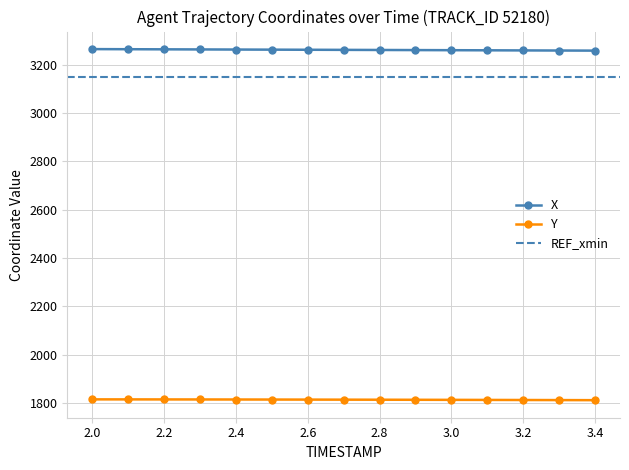

Is it true that Y equals 625.4 at 2.8?

False